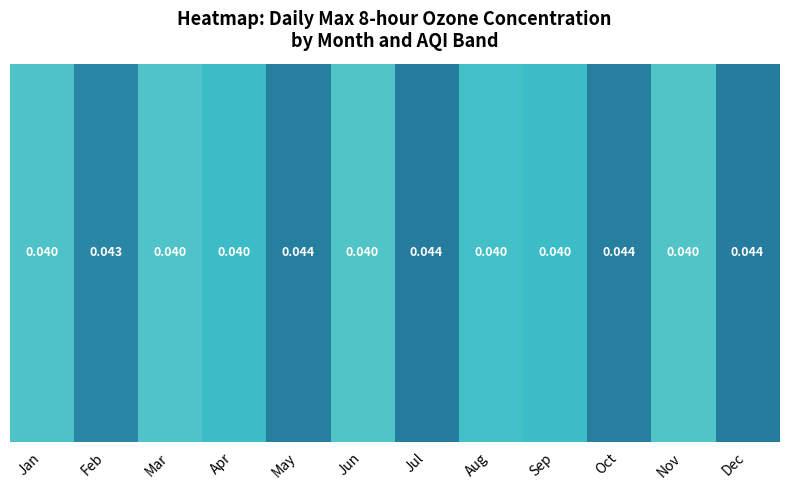

Which label corresponds to the smallest value in the chart?

Jun